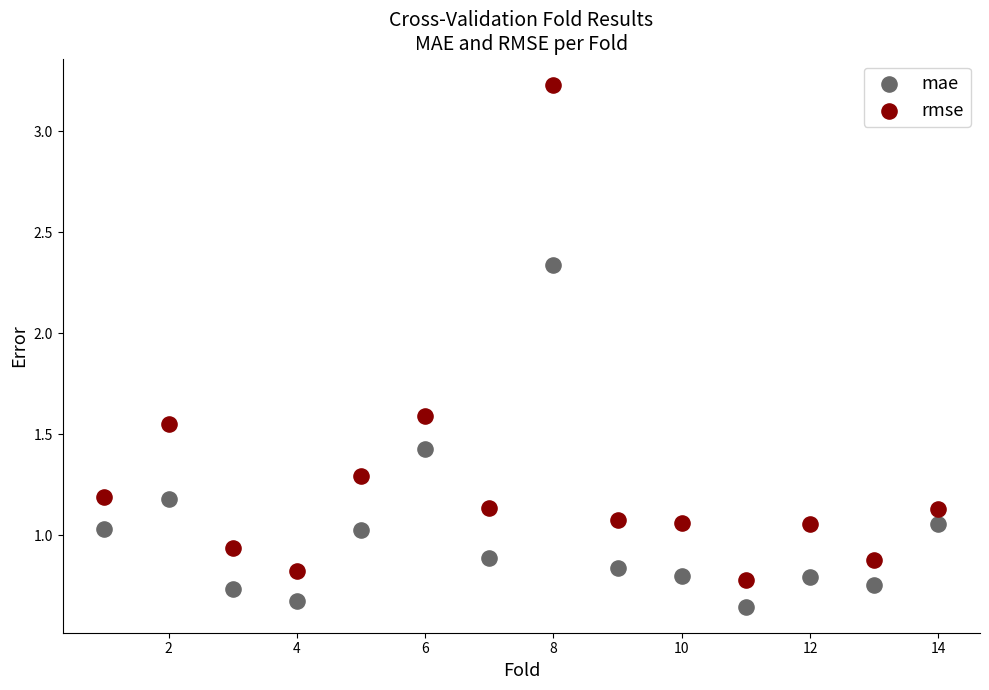

Across all data points, what is the range of X values (max minus min)?

13.0